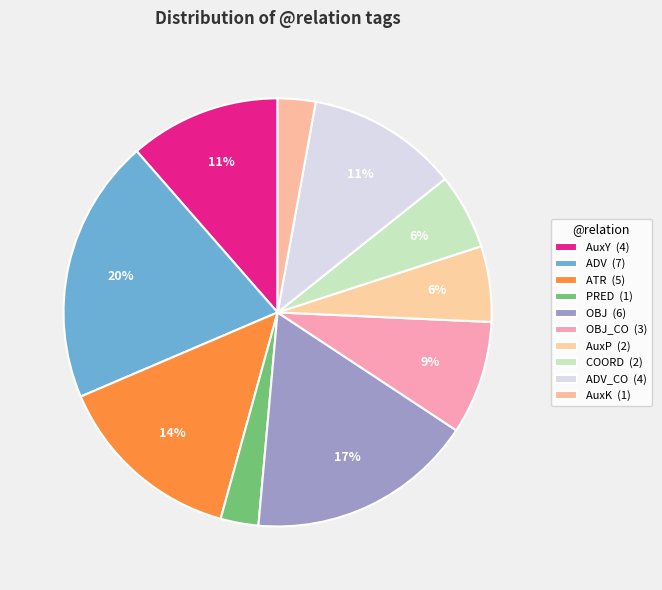

To the nearest percent, what is the difference between the largest and smallest slice percentages?

17%